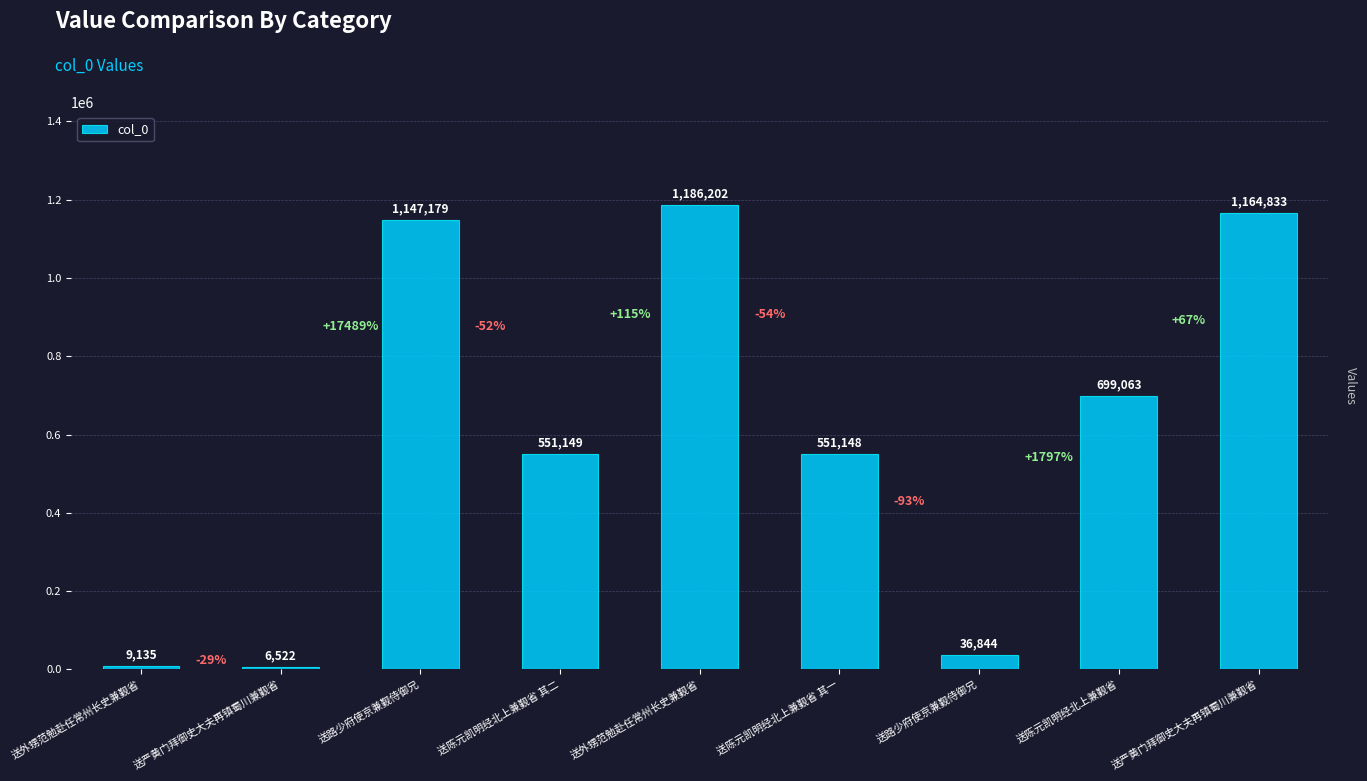

What is the maximum value shown in the chart?

1186202